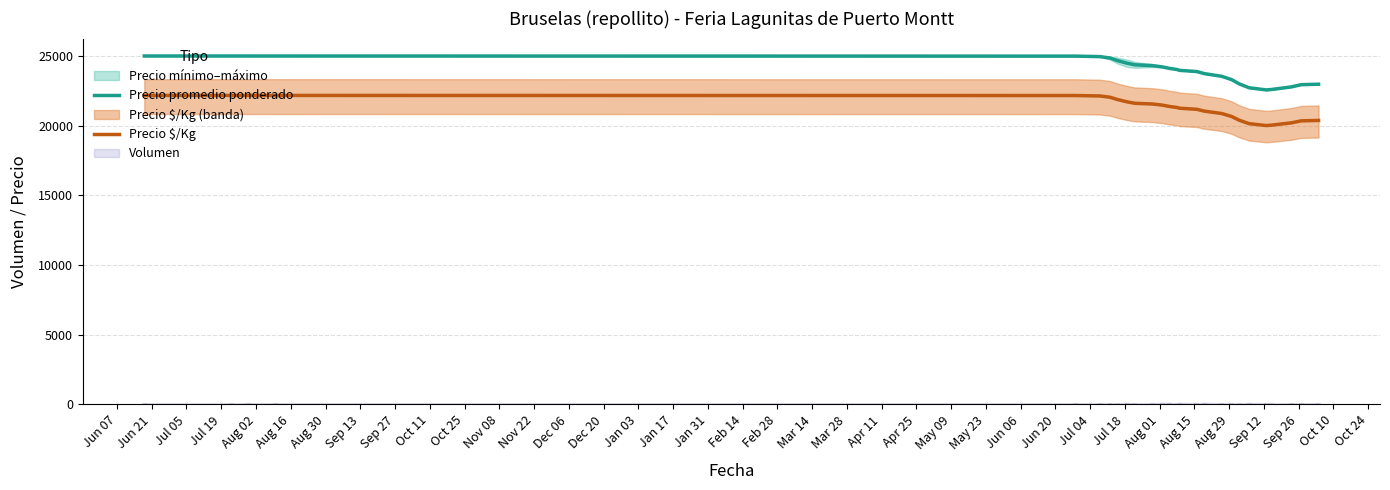

List the series in order of their peak value, lowest first.

Precio $/Kg, Precio promedio ponderado